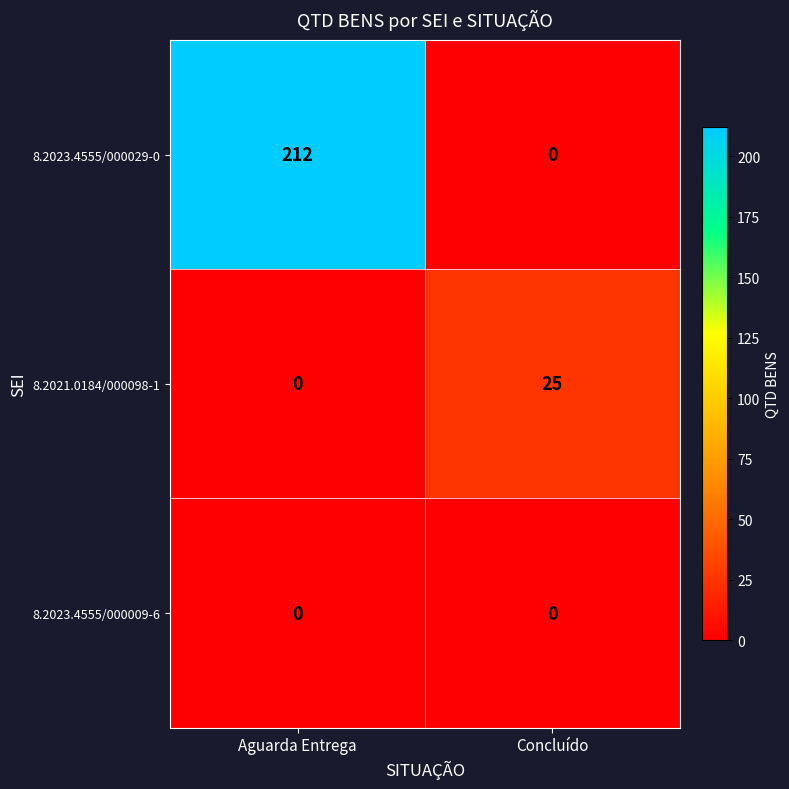

Which series has the widest spread of values?

8.2023.4555/000029-0